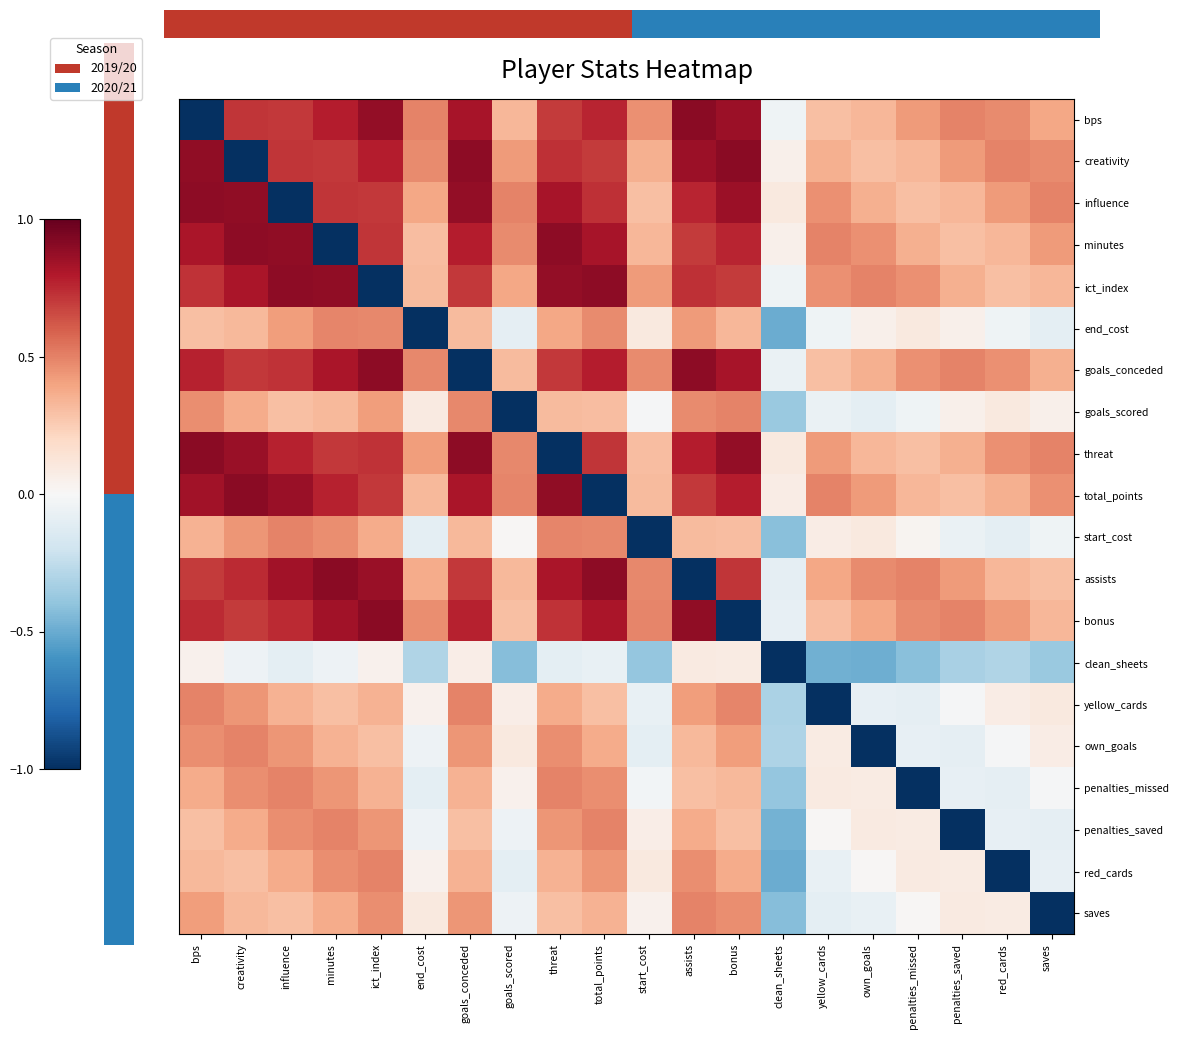

At which category is the sum across all series the highest?

assists